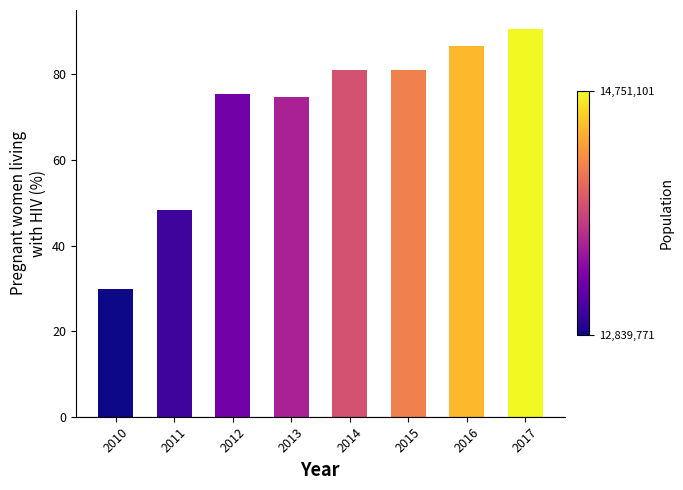

How many values are below 81?

4